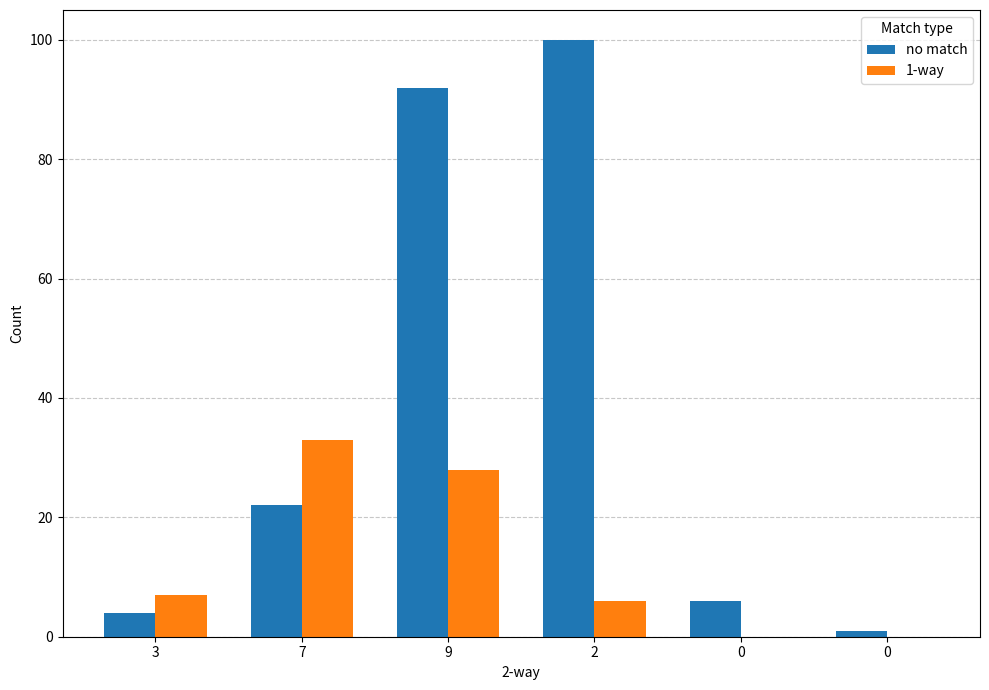

What are all the series names shown in the legend?

no match, 1-way